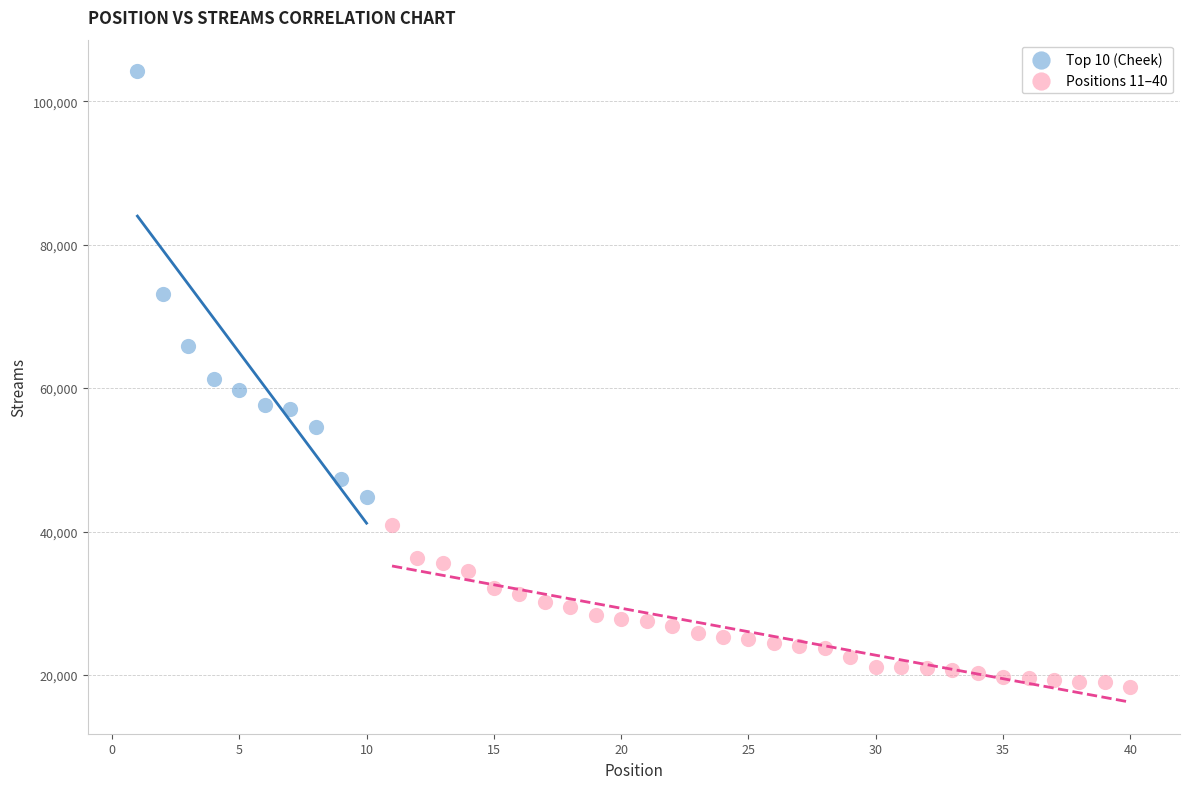

Which series has the largest Y range (max minus min)?

Top 10 (Cheek)